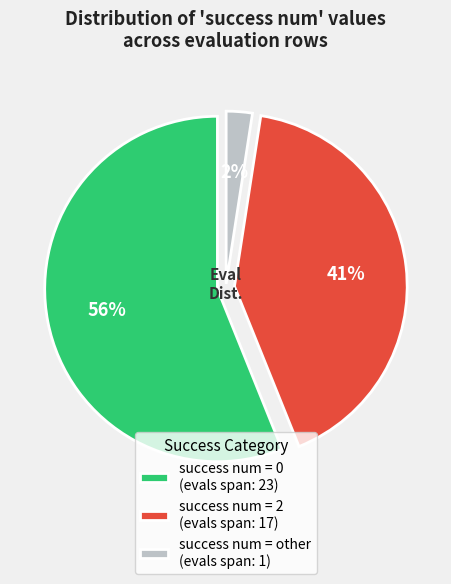

Which has a higher value, success num = 2 (evals span: 17) or success num = other (evals span: 1)?

success num = 2 (evals span: 17)